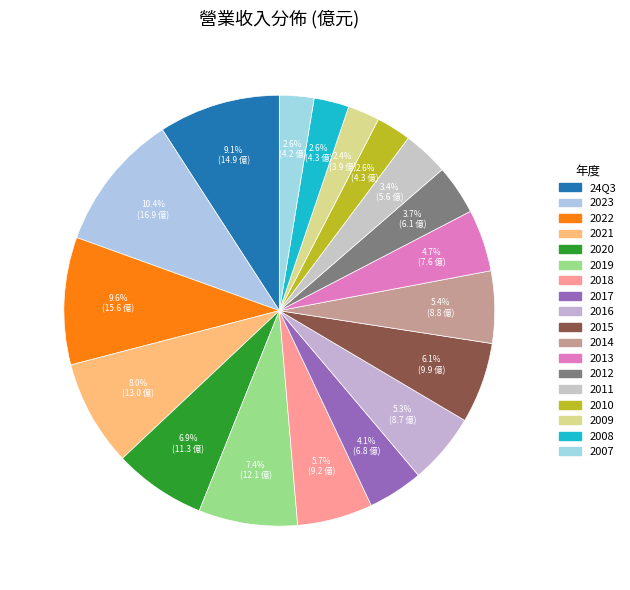

Count the number of slices in the pie.

18